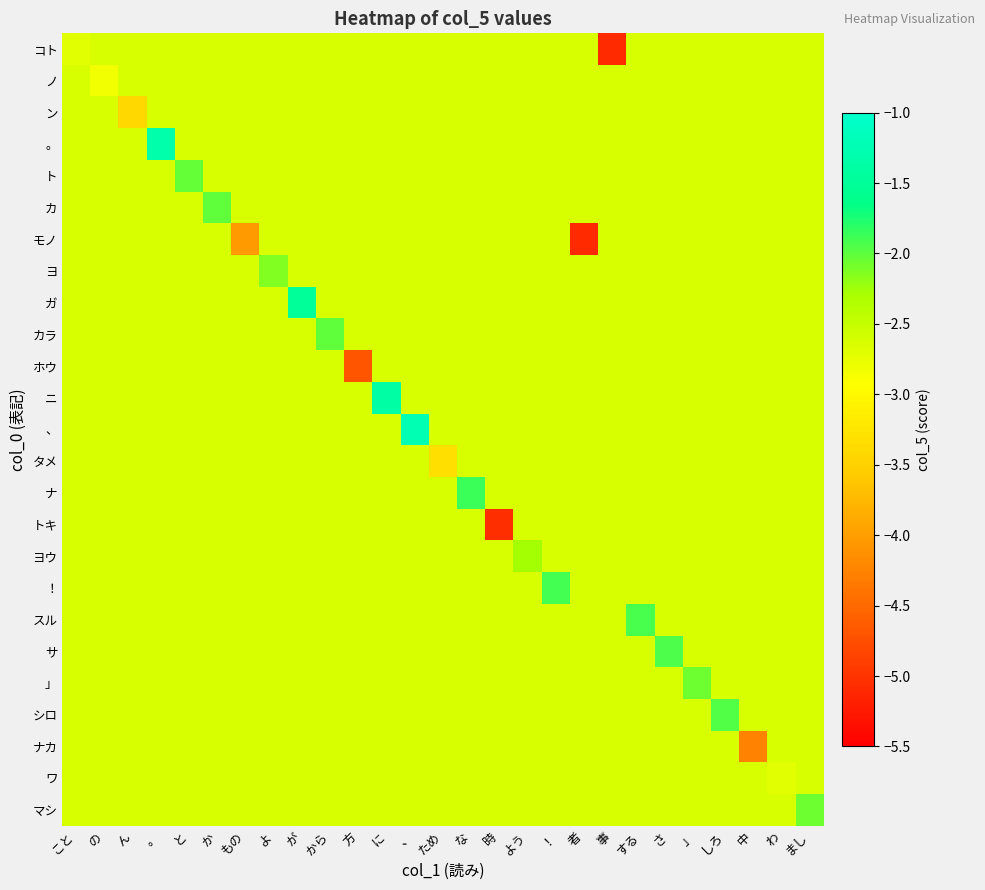

What is the total value across all series at 方?

-68.1